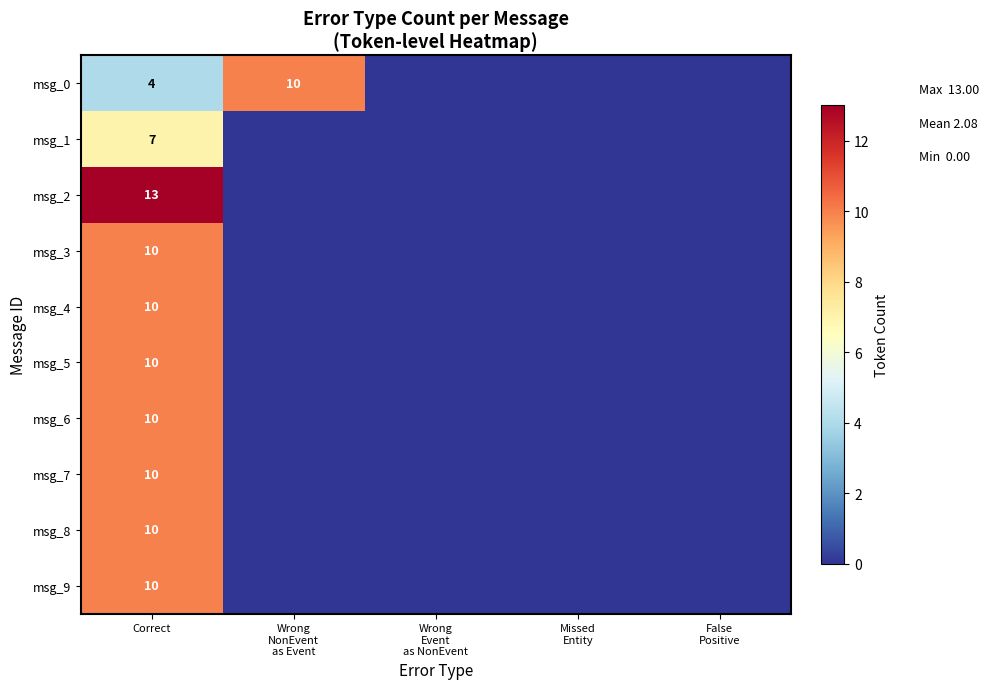

Between Correct and Wrong Event as NonEvent, which series saw the biggest shift?

msg_2